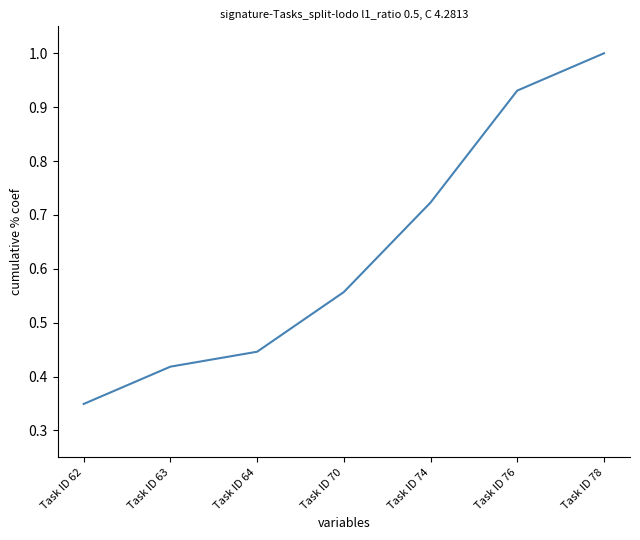

What is the greatest value displayed?

1.0